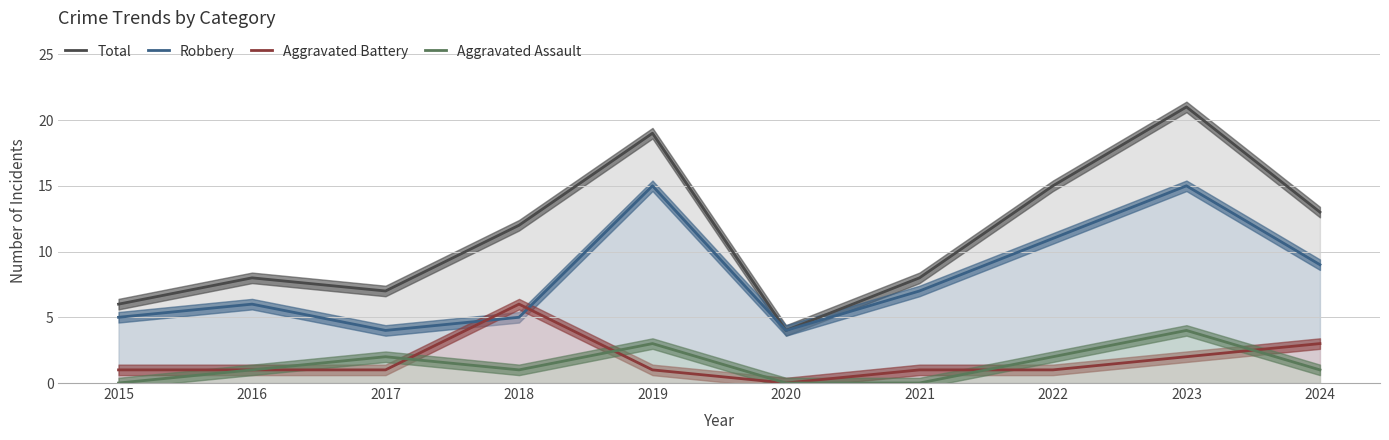

What is the difference between the second highest and second lowest values in the Total series?

13